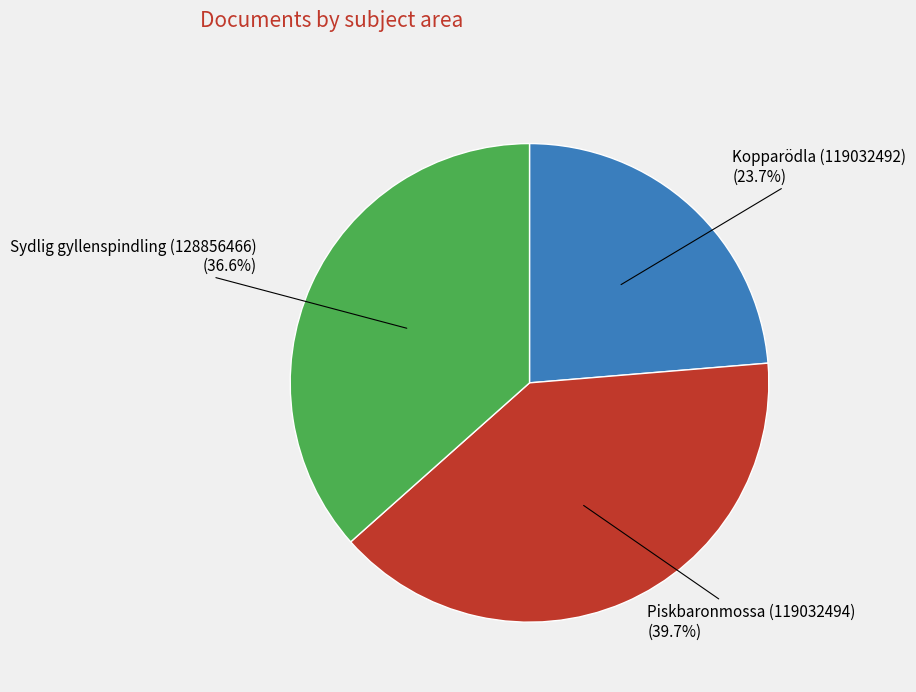

Does any single category account for the majority?

No